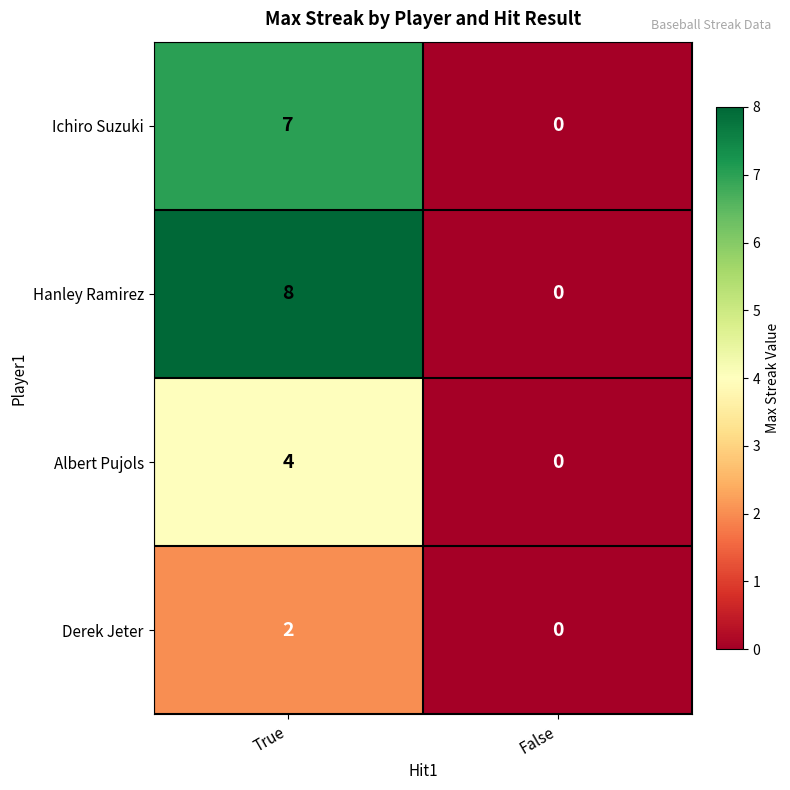

Which series has the largest range (max minus min)?

Hanley Ramirez